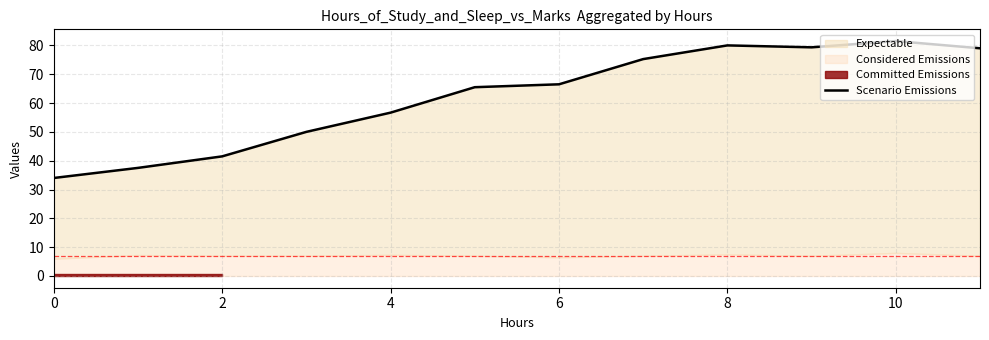

What is the value of the 8th point from the left?

75.2